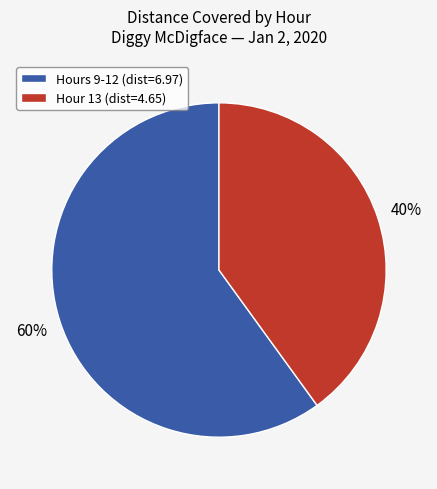

To the nearest percent, what portion does Hour 13 (dist=4.65) represent?

40%